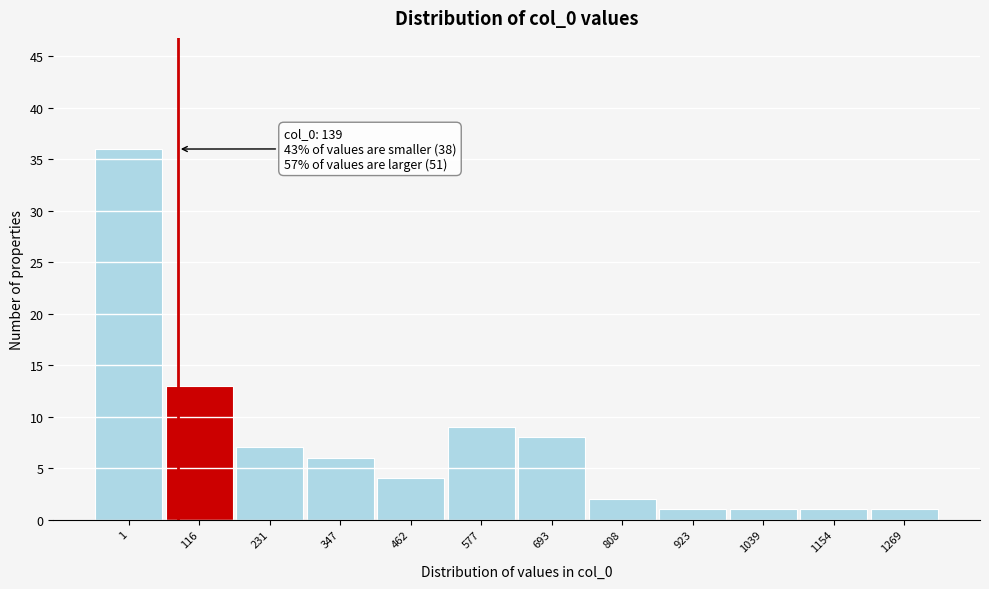

Reading right to left, list all the values displayed in this chart.

1269=1	1154=1	1039=1	923=1	808=2	693=8	577=9	462=4	347=6	231=7	116=13	1=36